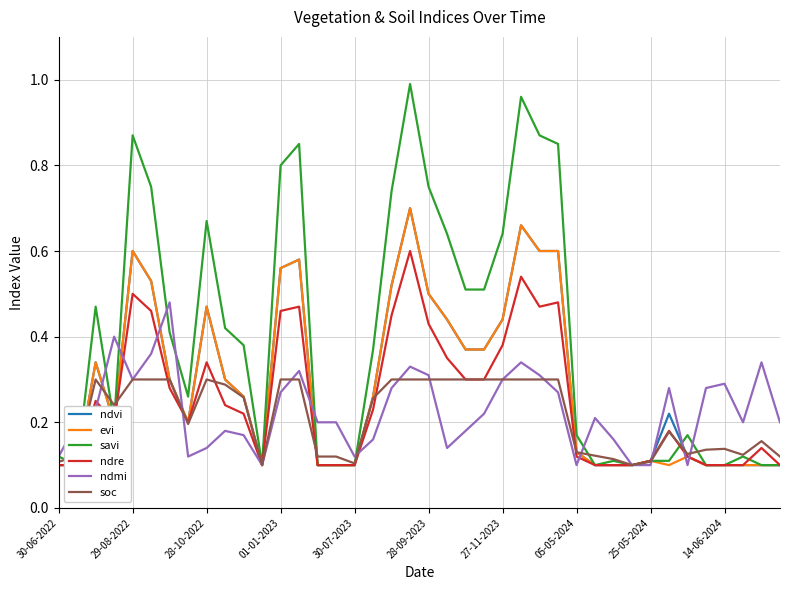

Count the number of categories in the chart.

40